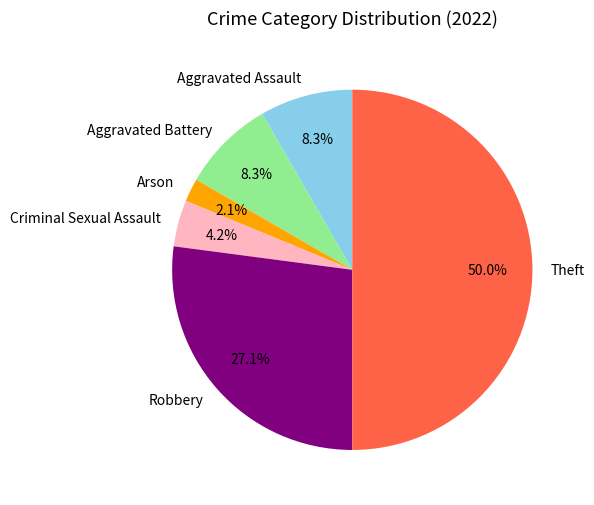

Is Aggravated Assault the majority of the pie?

No